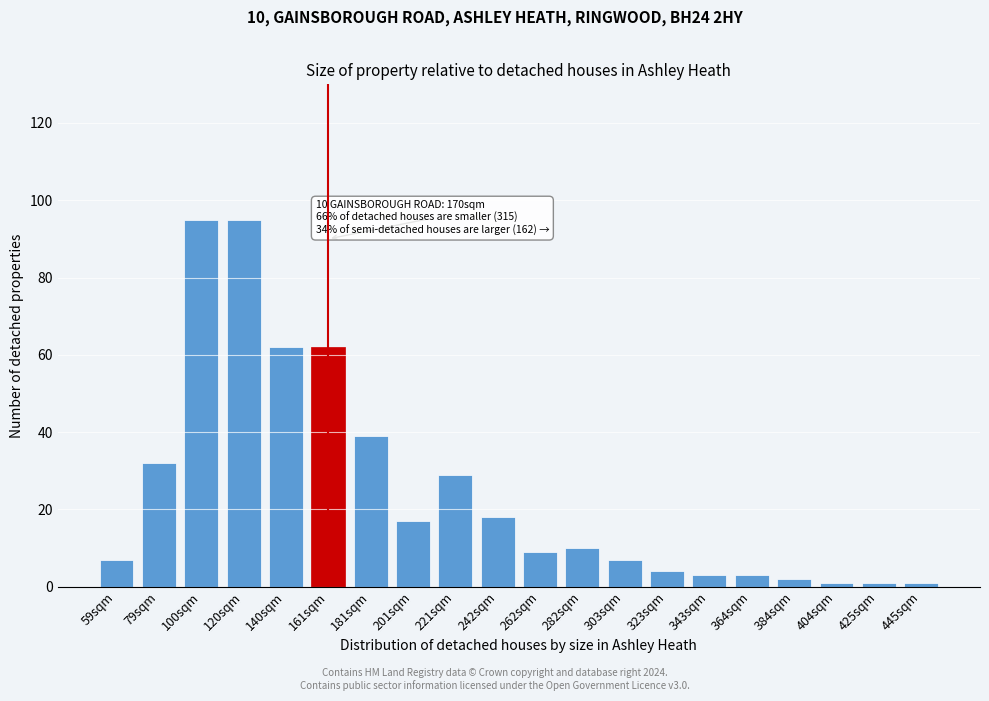

Reading left to right, list all the values displayed in this chart.

59sqm=7	79sqm=32	100sqm=95	120sqm=95	140sqm=62	161sqm=62	181sqm=39	201sqm=17	221sqm=29	242sqm=18	262sqm=9	282sqm=10	303sqm=7	323sqm=4	343sqm=3	364sqm=3	384sqm=2	404sqm=1	425sqm=1	445sqm=1